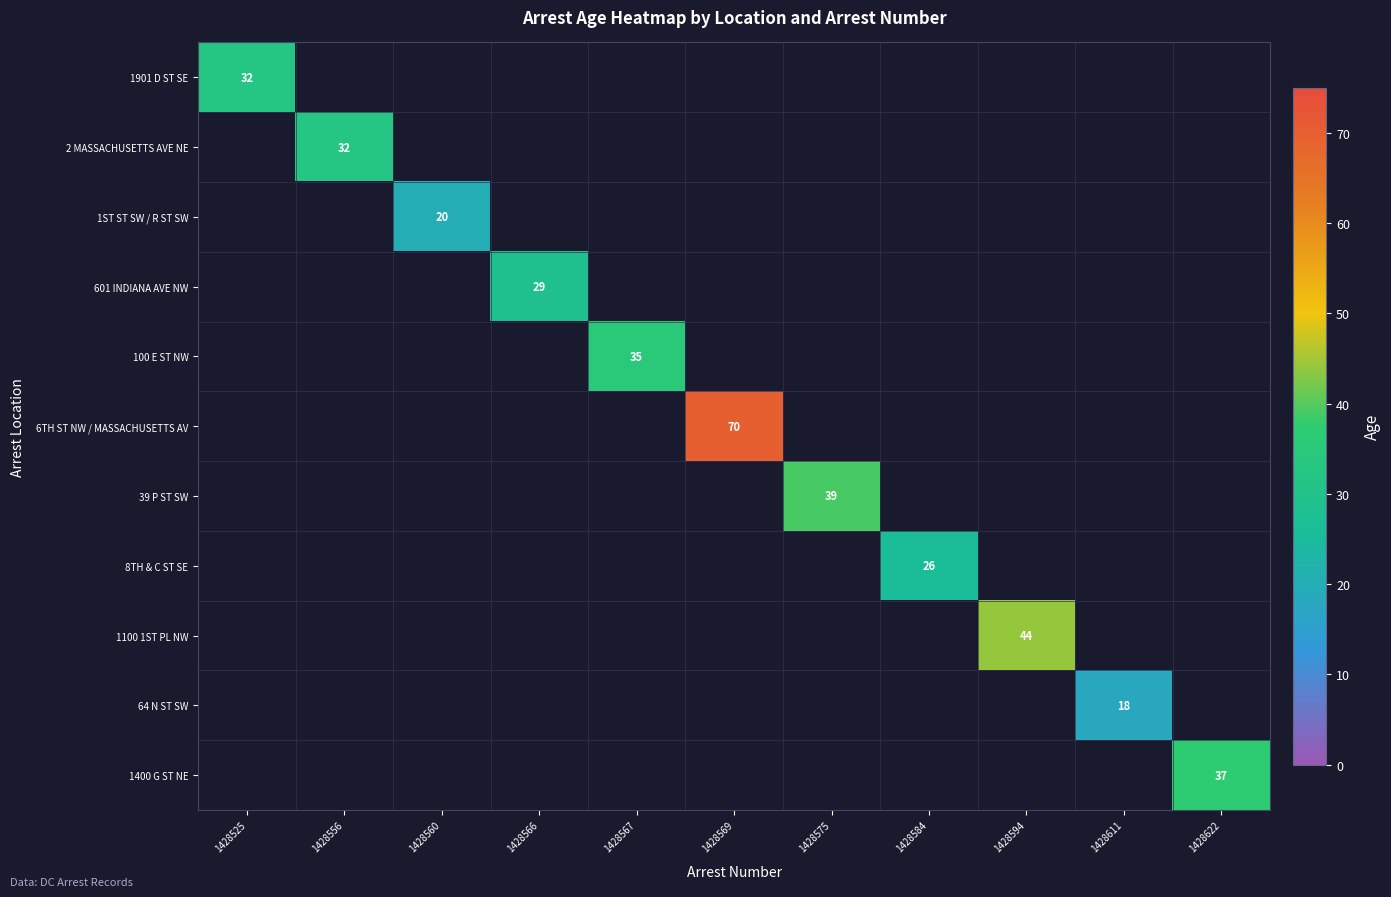

The 1400 G ST NE series shows 37.0 at 1428622. True or false?

True